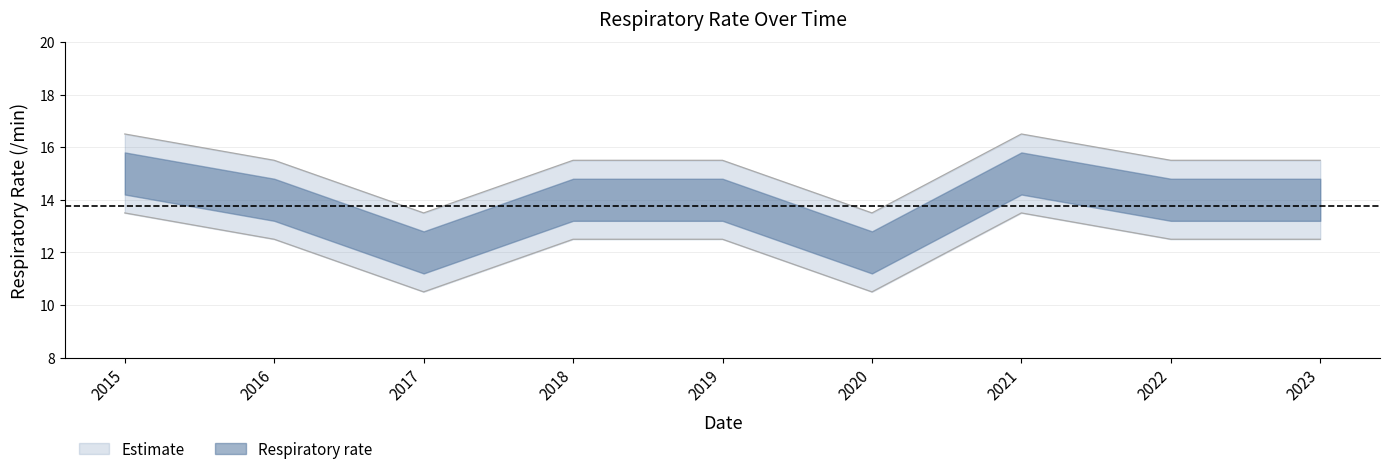

List the labels in order of value, smallest first.

2017, 2020, 2016, 2018, 2019, 2022, 2023, 2015, 2021